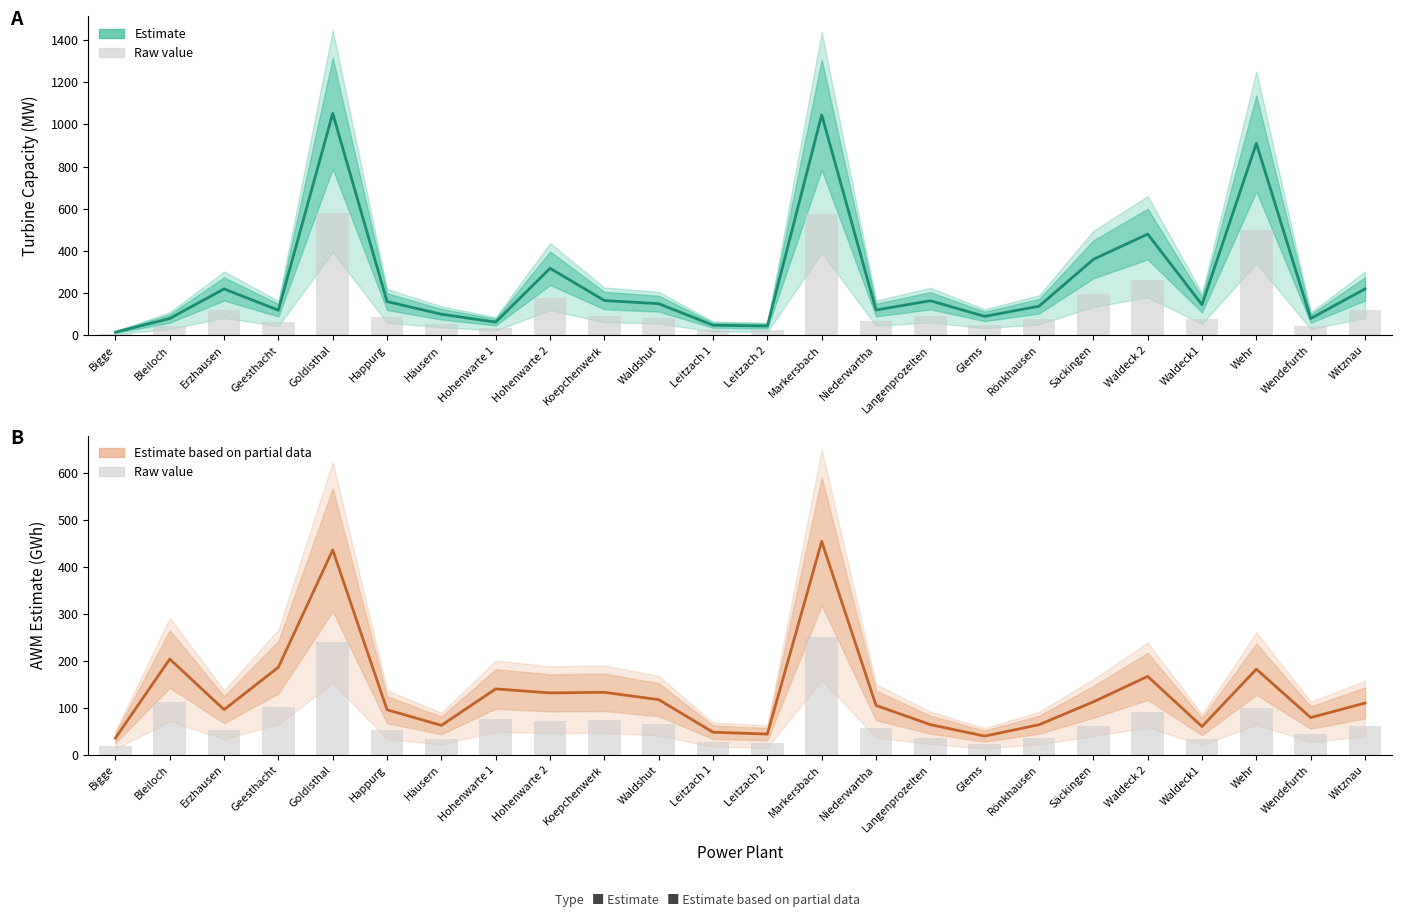

At which label does AWM_est first exceed 110?

Bleiloch